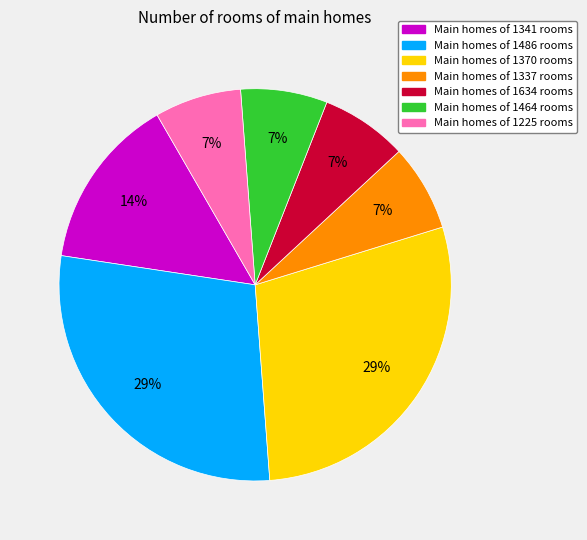

Is there a majority slice in this chart?

No